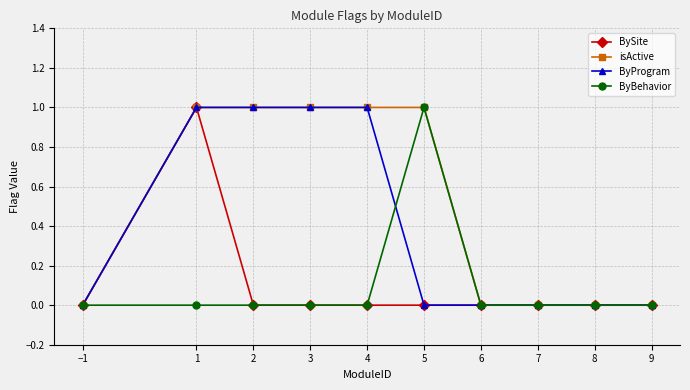

True or false: isActive has a value of 1 at 4.

True